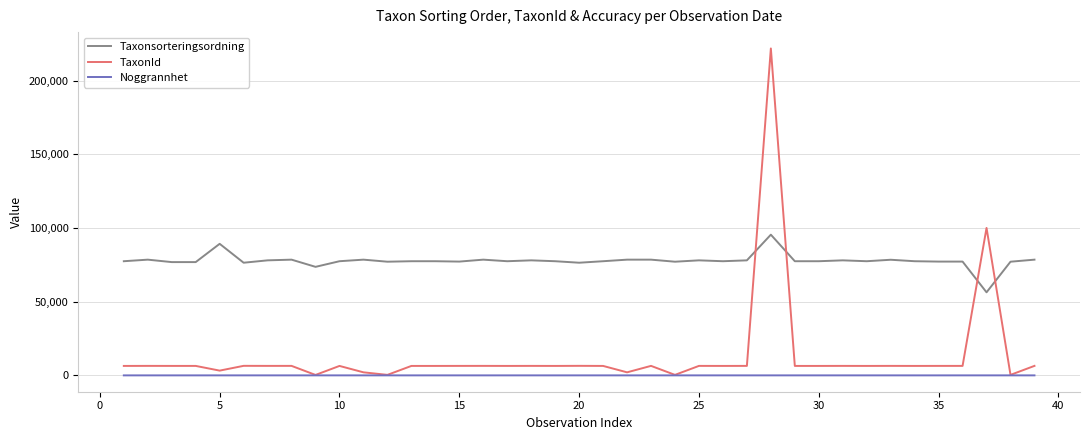

How many distinct data groups are displayed?

3